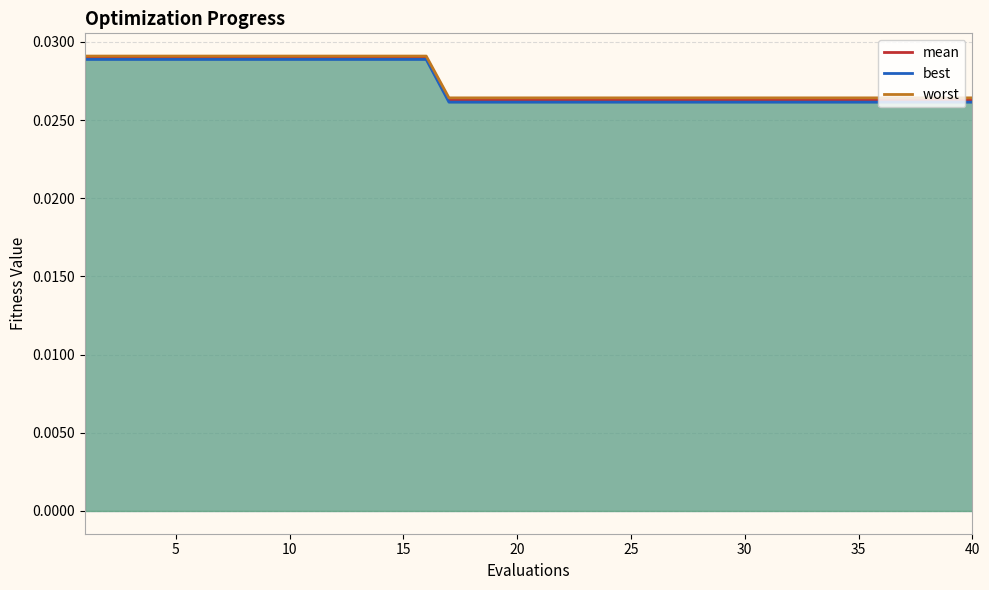

Where is worst nearest to the value 0?

17